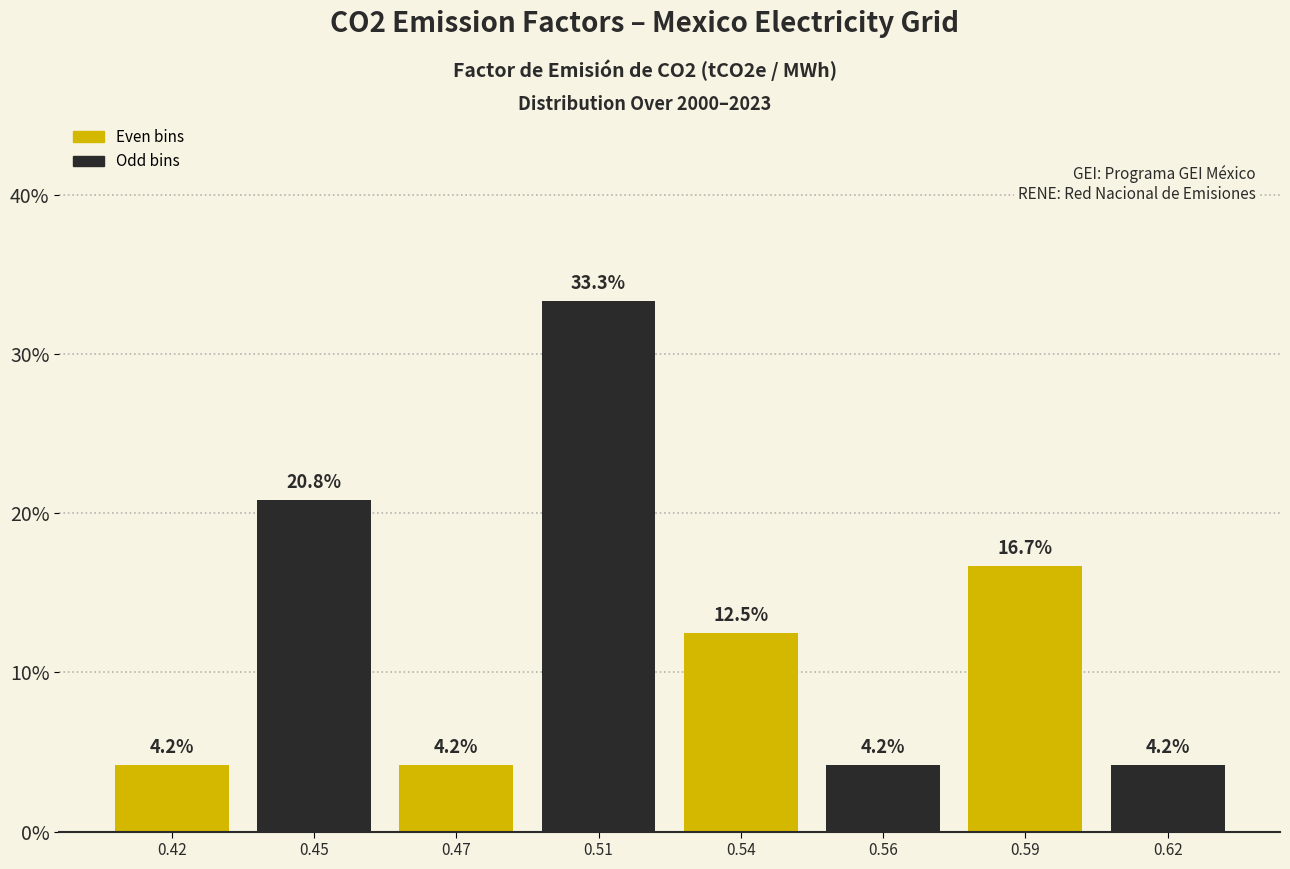

Reading right to left, list all the values displayed in this chart.

4.2	16.7	4.2	12.5	33.3	4.2	20.8	4.2